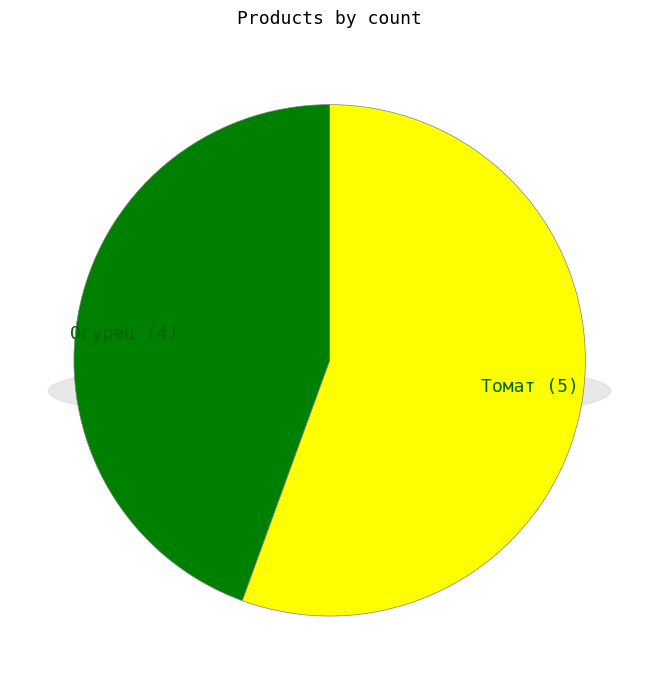

How many slices are in this pie chart?

2